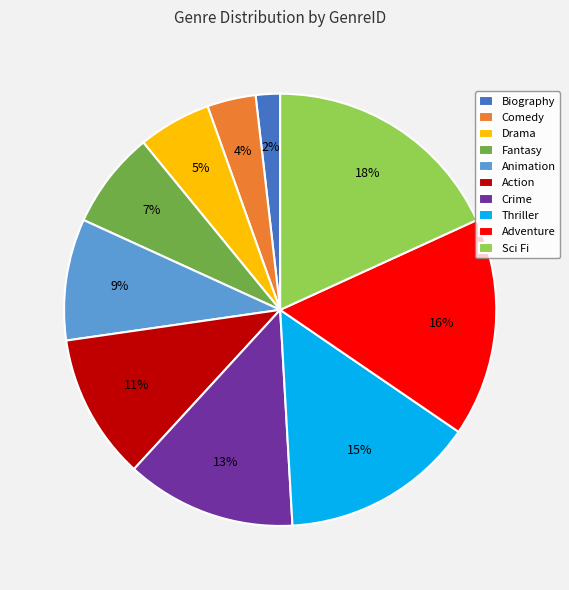

To the nearest percent, what is the difference between the largest and smallest slice percentages?

16%